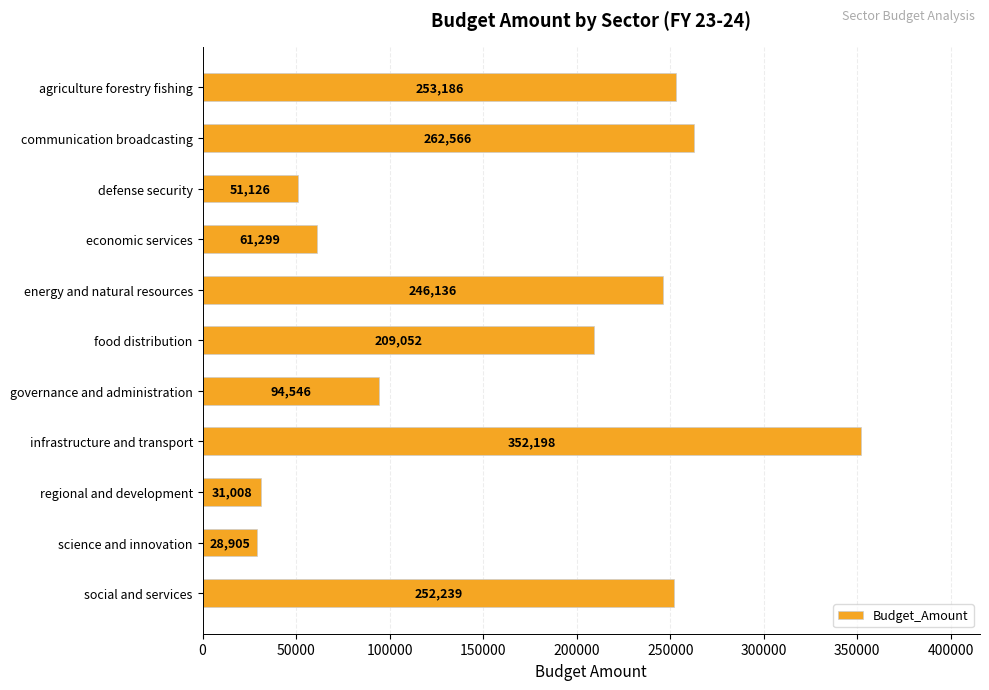

What is the value of the 9th bar from the top?

31008.1